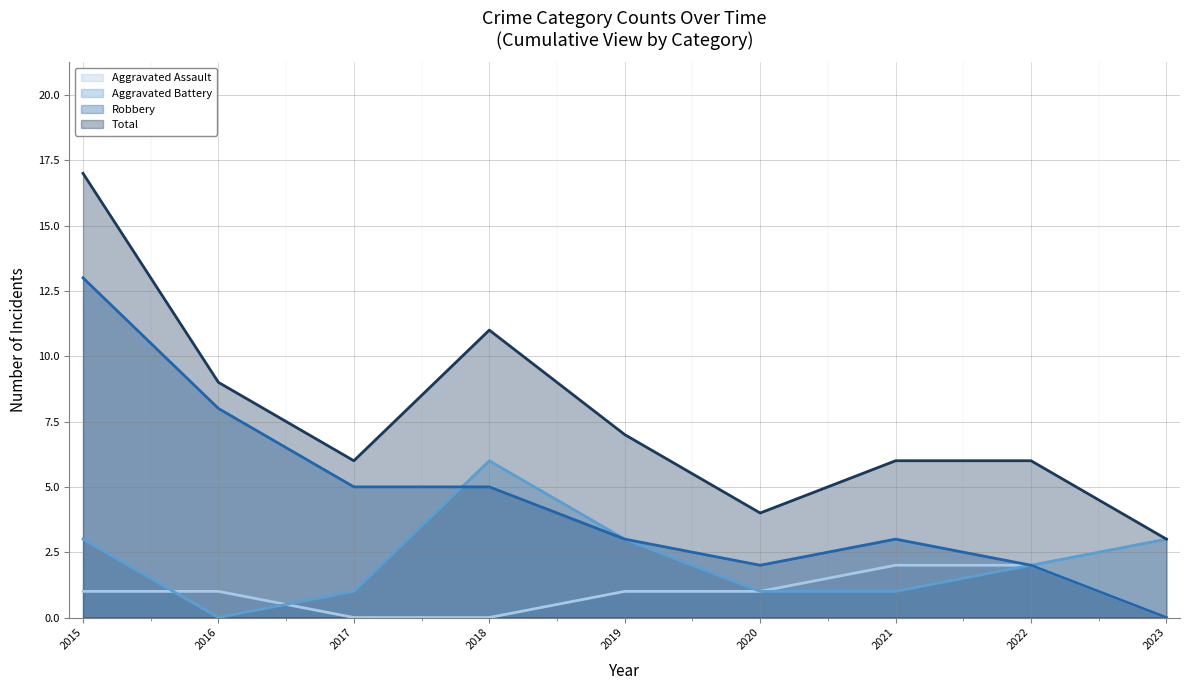

Reading left to right, transcribe all the data shown in this chart.

Aggravated Assault: 2015=1	2016=1	2017=0	2018=0	2019=1	2020=1	2021=2	2022=2	2023=0
Aggravated Battery: 2015=3	2016=0	2017=1	2018=6	2019=3	2020=1	2021=1	2022=2	2023=3
Robbery: 2015=13	2016=8	2017=5	2018=5	2019=3	2020=2	2021=3	2022=2	2023=0
Total: 2015=17	2016=9	2017=6	2018=11	2019=7	2020=4	2021=6	2022=6	2023=3